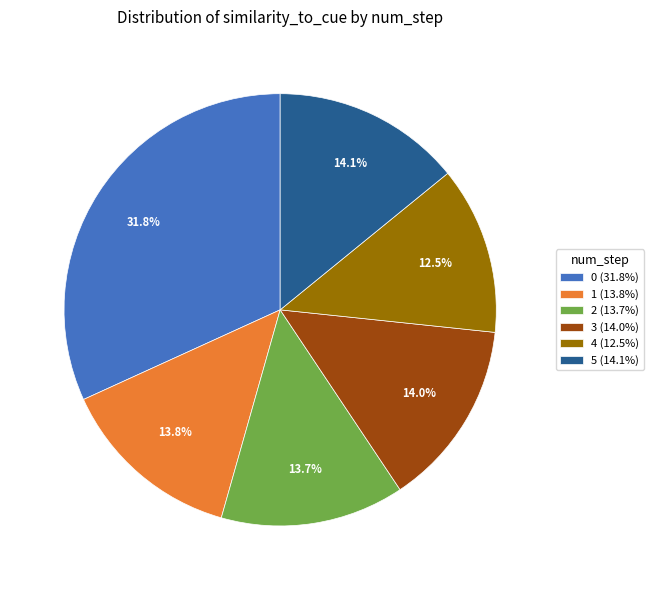

Does 4 (12.5%) account for over 50% of the chart?

No